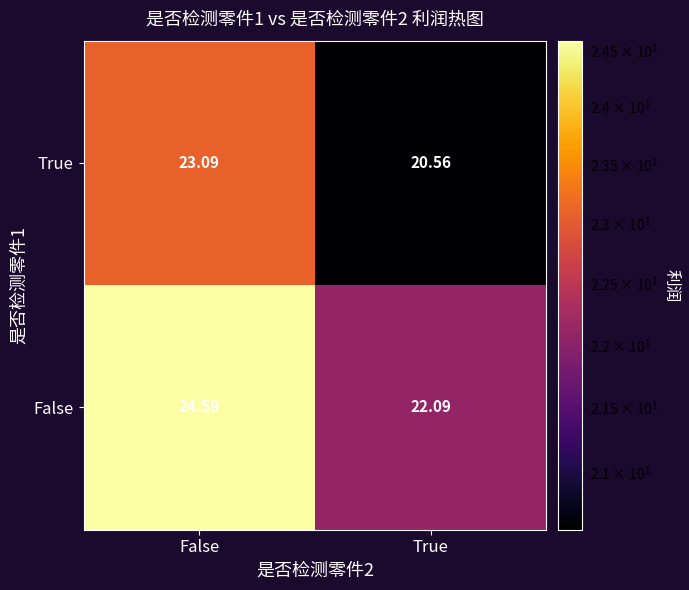

At which category does the chart reach its minimum across all series?

True